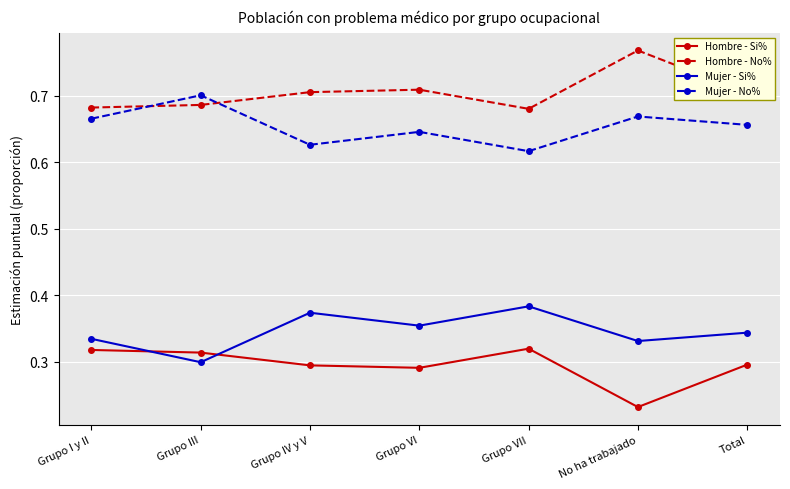

Which series has the largest total across all categories?

Hombre - No%